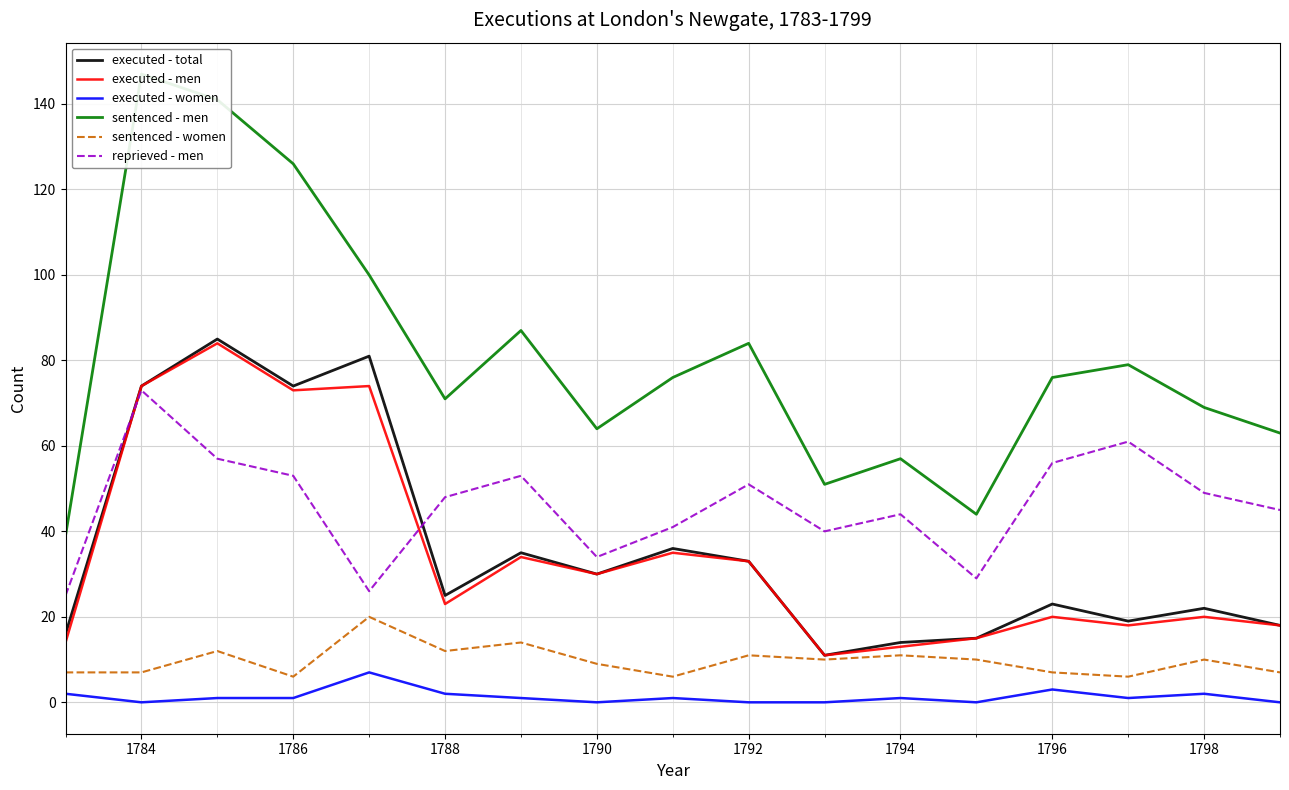

True or false: reprieved - men and sentenced - women cross at least once.

False